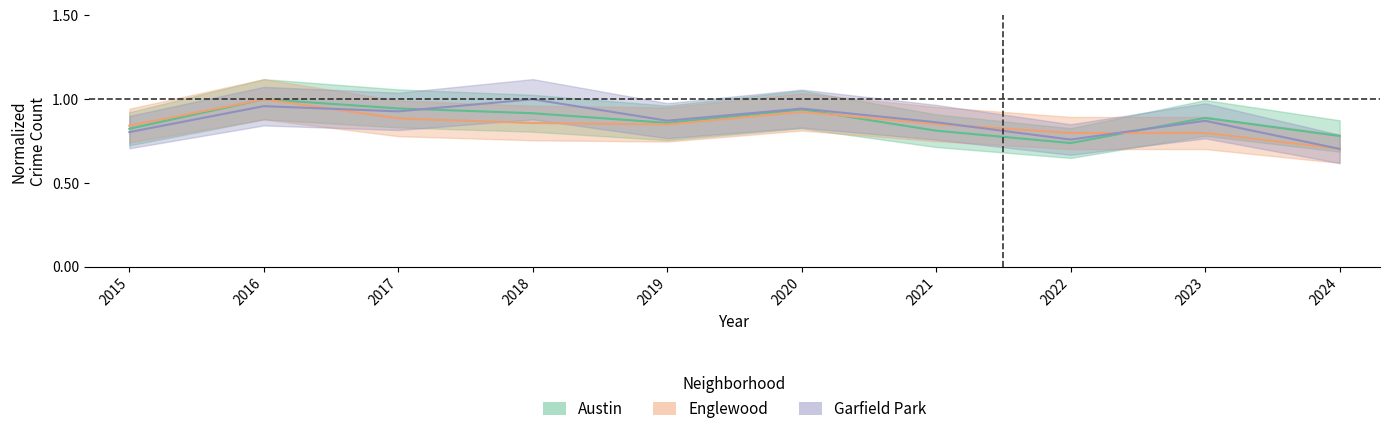

What is the sum of all Garfield Park values?

8.7